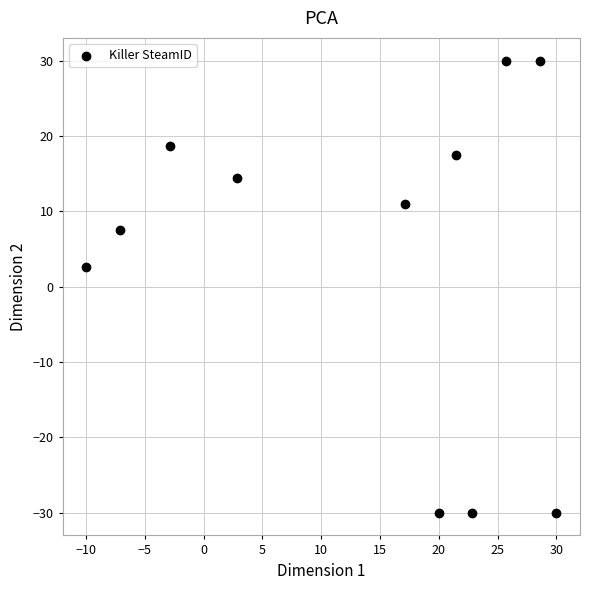

What Y value in the scatter plot is closest to 0?

2.6